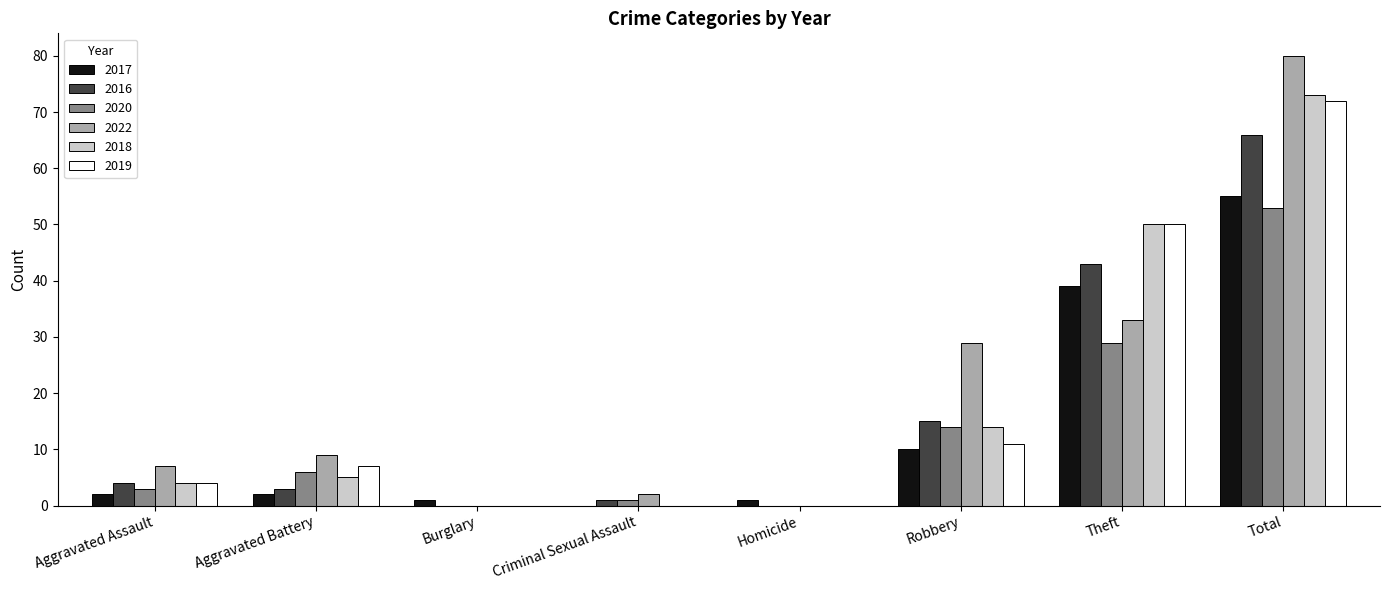

Where is 2022 nearest to the value 40?

Theft